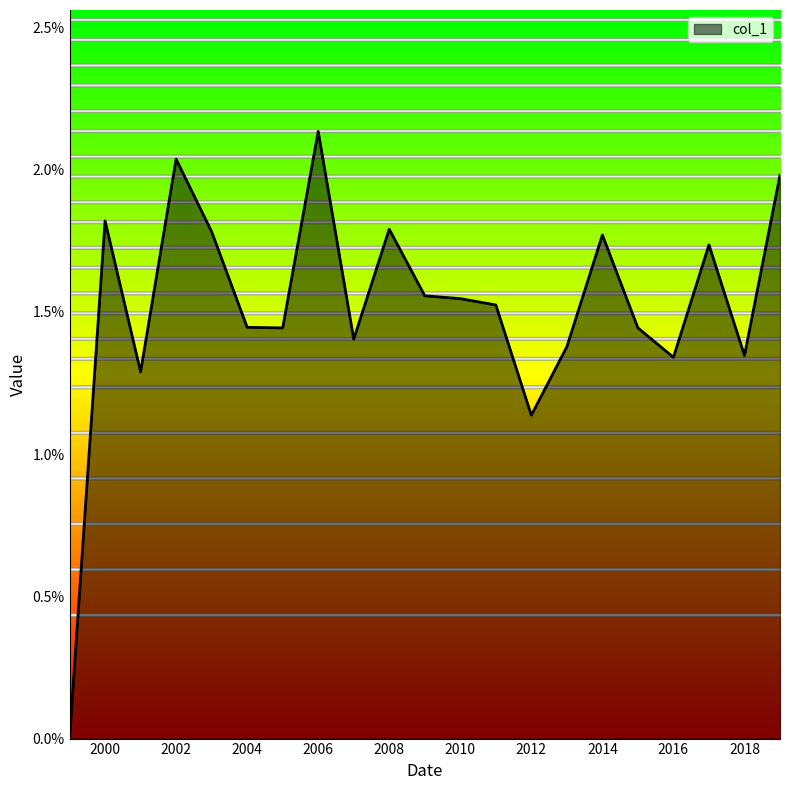

What is the label of the 17th point from the left?

2015-06-15